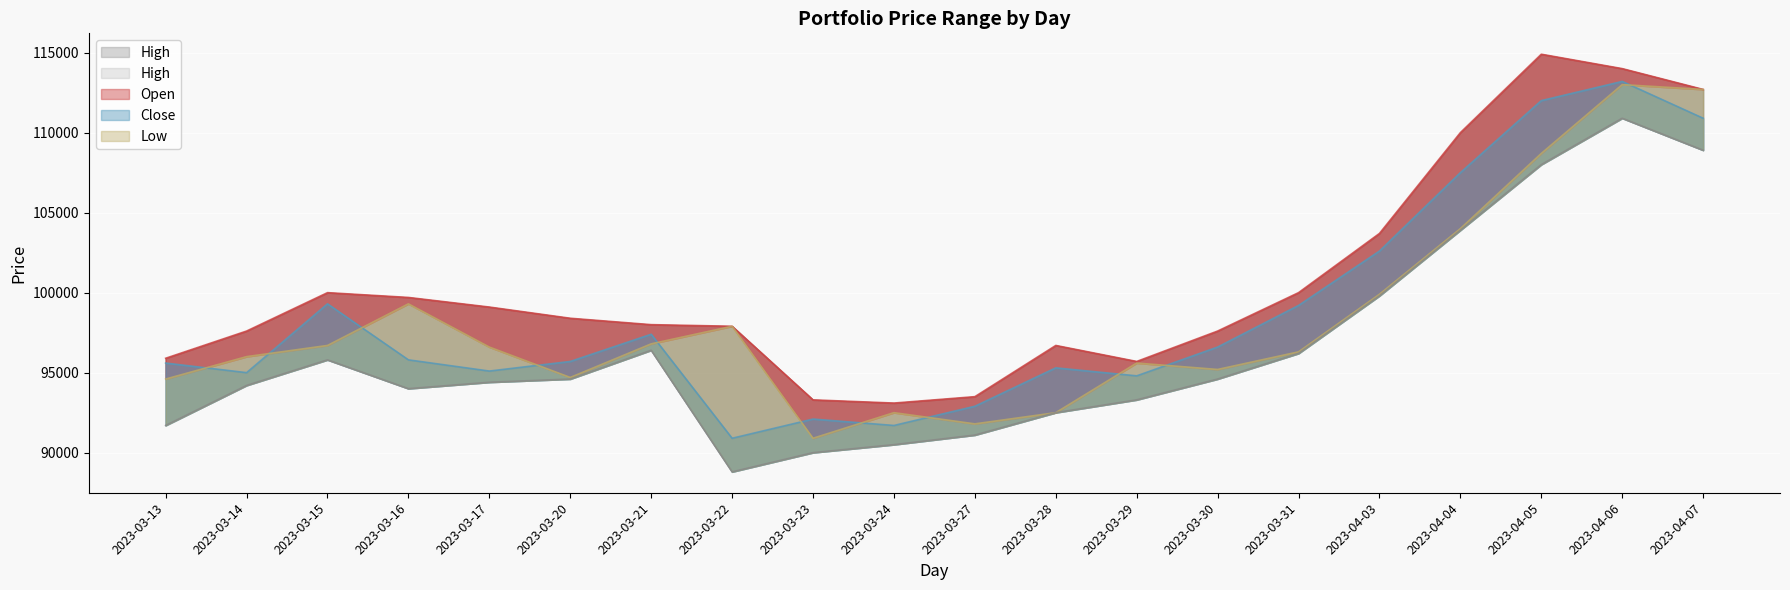

Where is the first local maximum for Open?

2023-03-16